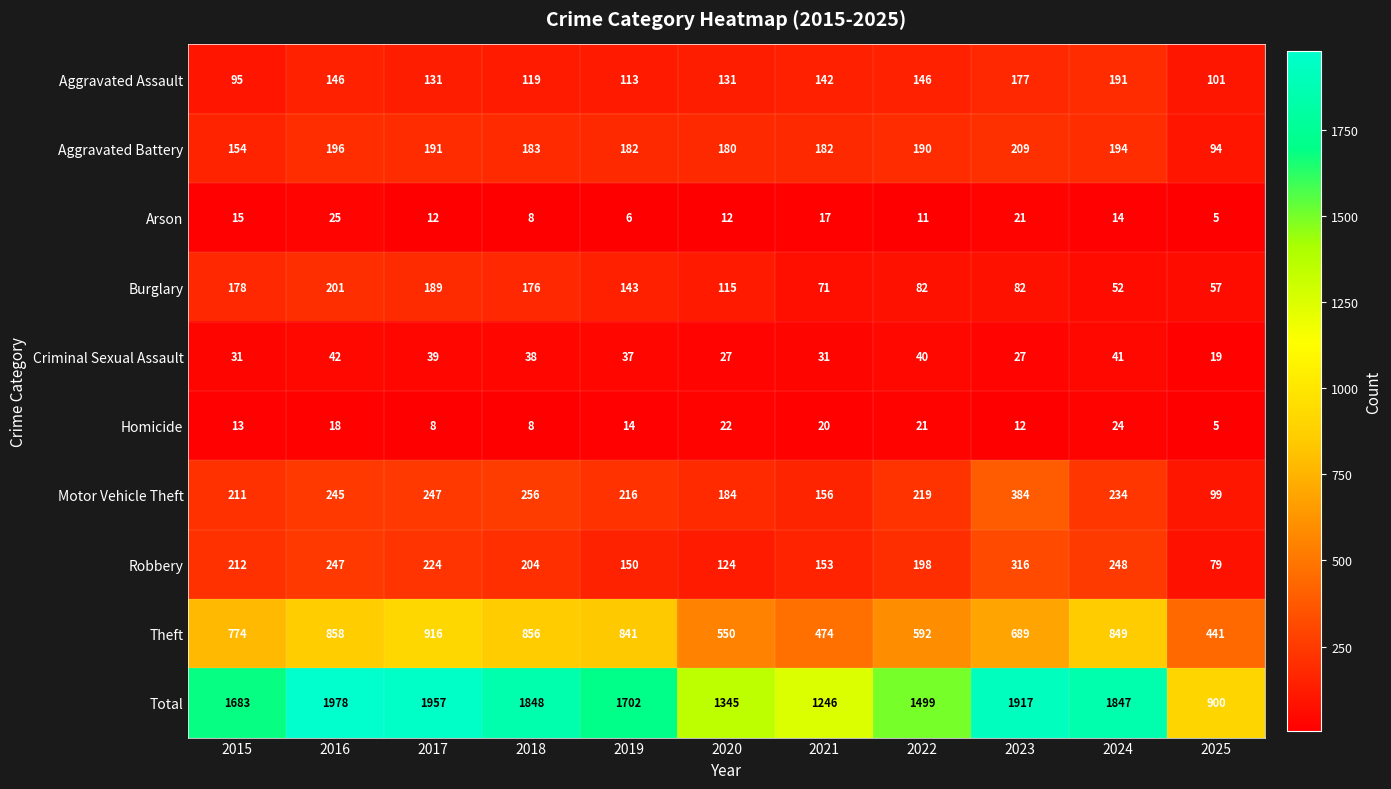

Which category has the highest value across all series?

2016